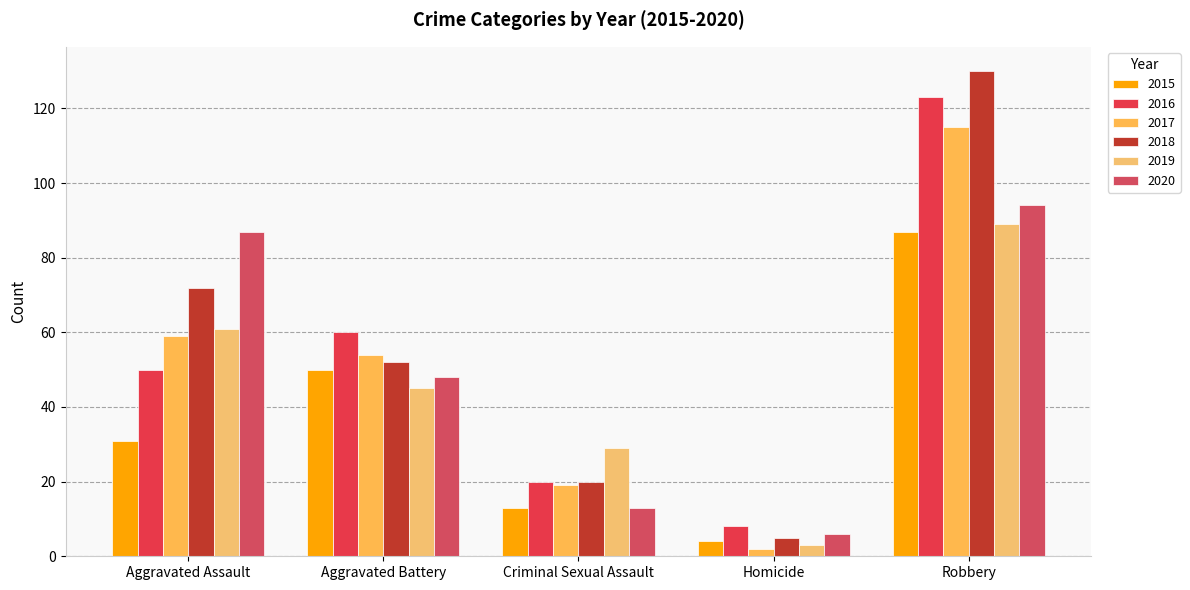

What is the value of the 2015 bar at the 5th from the left?

87